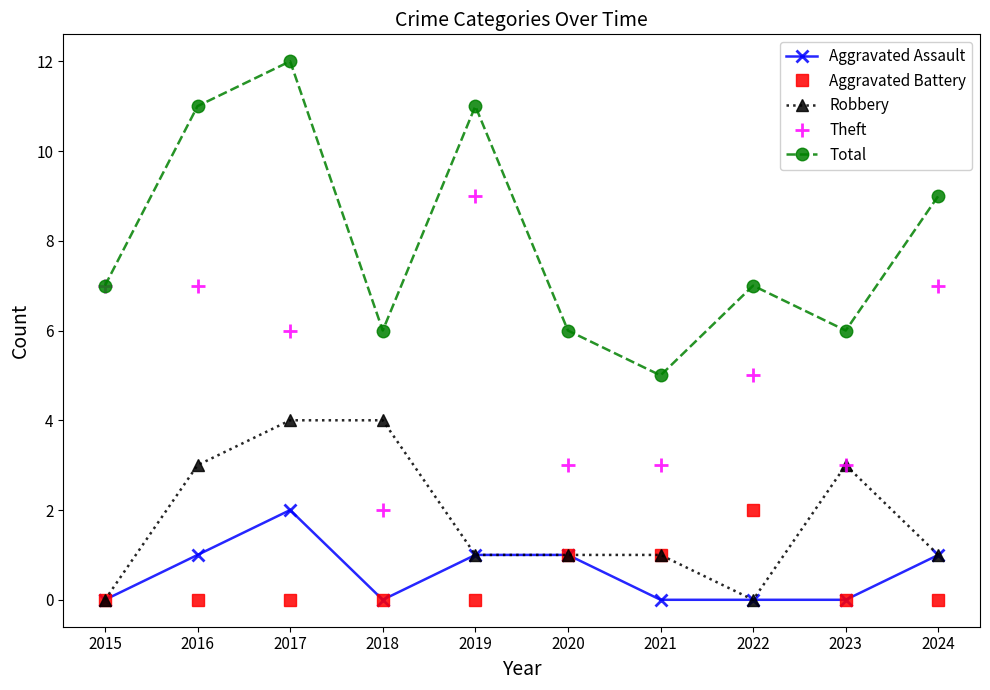

Reading left to right, list all the values displayed in this chart.

Aggravated Assault: 0	1	2	0	1	1	0	0	0	1
Aggravated Battery: 0	0	0	0	0	1	1	2	0	0
Robbery: 0	3	4	4	1	1	1	0	3	1
Theft: 7	7	6	2	9	3	3	5	3	7
Total: 7	11	12	6	11	6	5	7	6	9